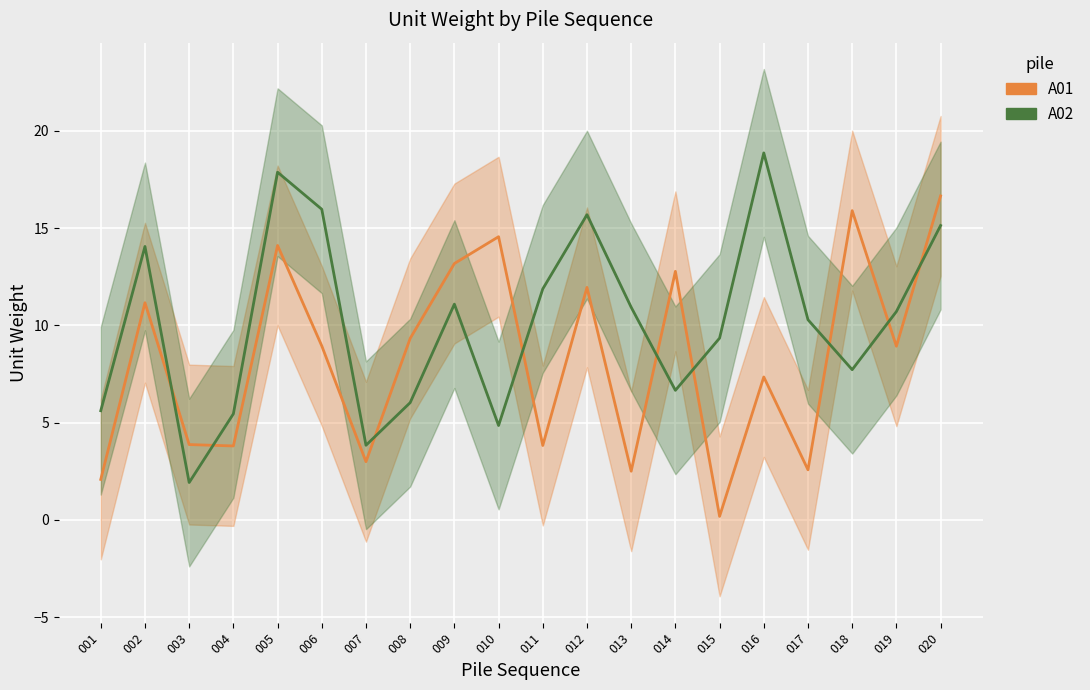

True or false: A01 has more than 1 points higher than both neighbors.

True